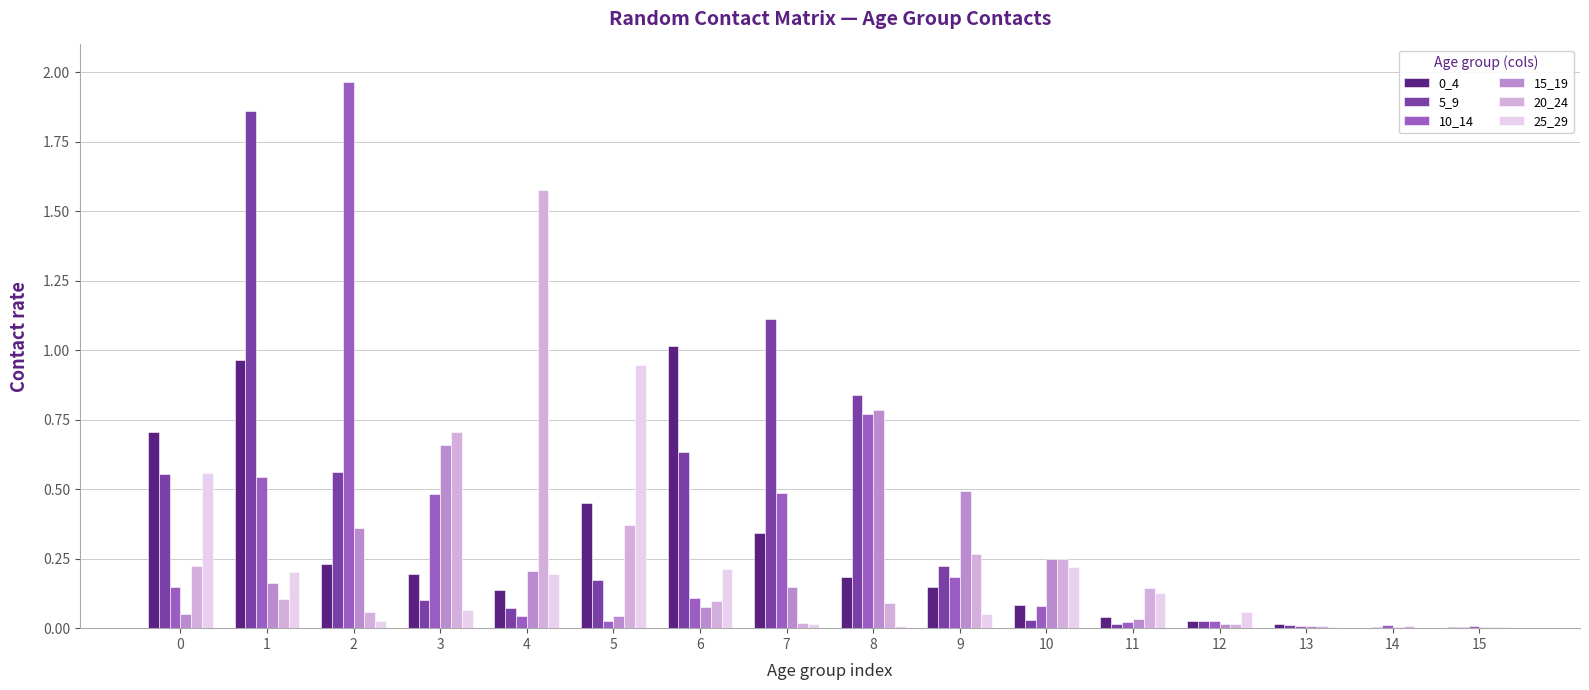

The 0_4 series shows 0.1 at 7. True or false?

False